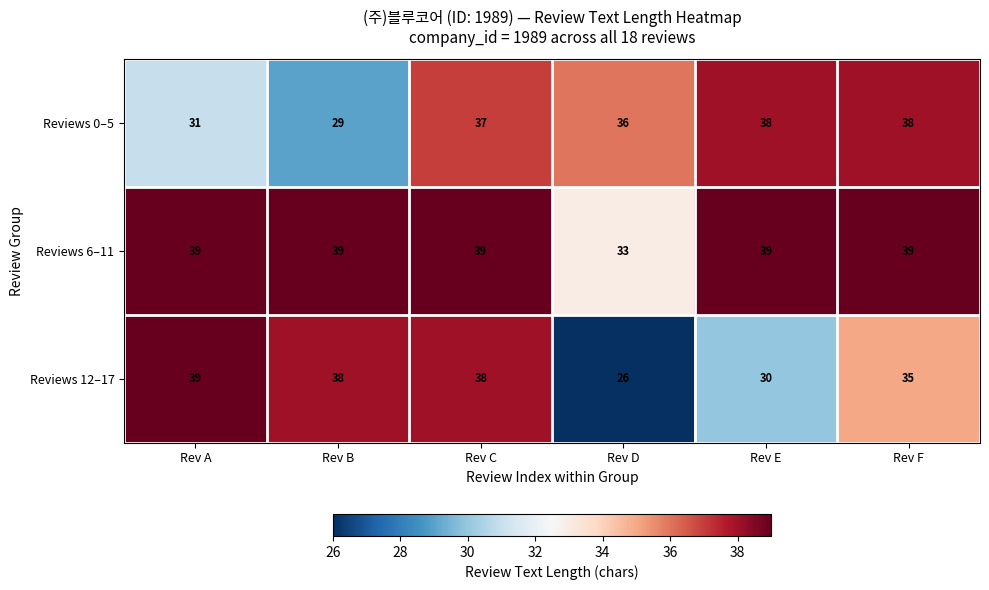

Reading left to right, transcribe all the data shown in this chart.

Reviews 0–5: Rev A=31	Rev B=29	Rev C=37	Rev D=36	Rev E=38	Rev F=38
Reviews 6–11: Rev A=39	Rev B=39	Rev C=39	Rev D=33	Rev E=39	Rev F=39
Reviews 12–17: Rev A=39	Rev B=38	Rev C=38	Rev D=26	Rev E=30	Rev F=35